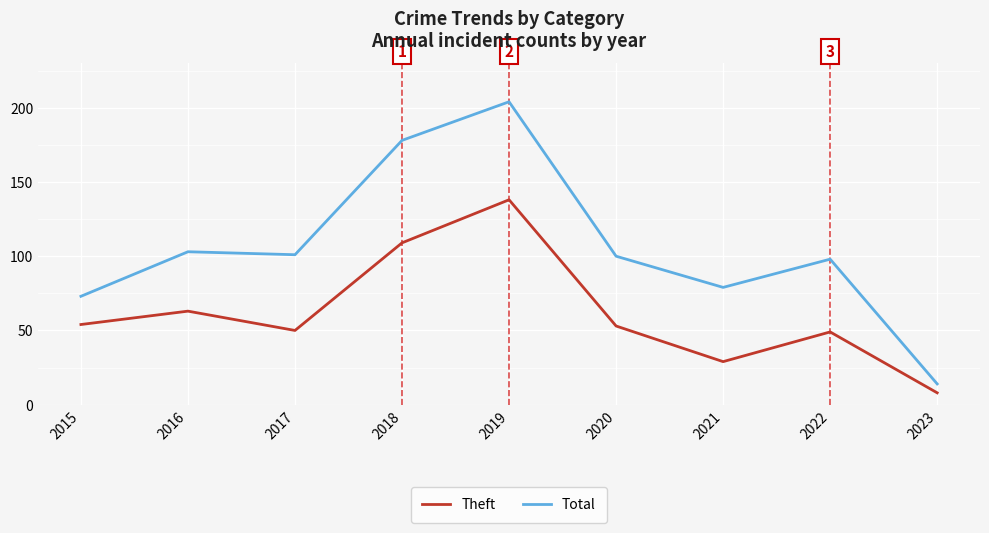

What are all the series names shown in the legend?

Theft, Total